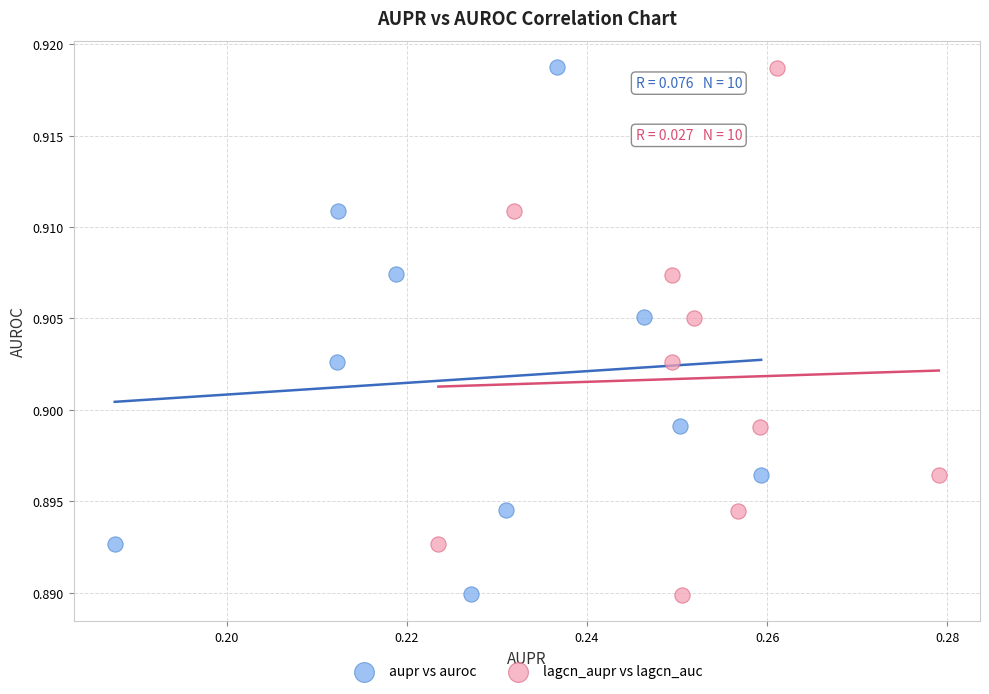

What are all the series names shown in the legend?

aupr vs auroc, lagcn_aupr vs lagcn_auc